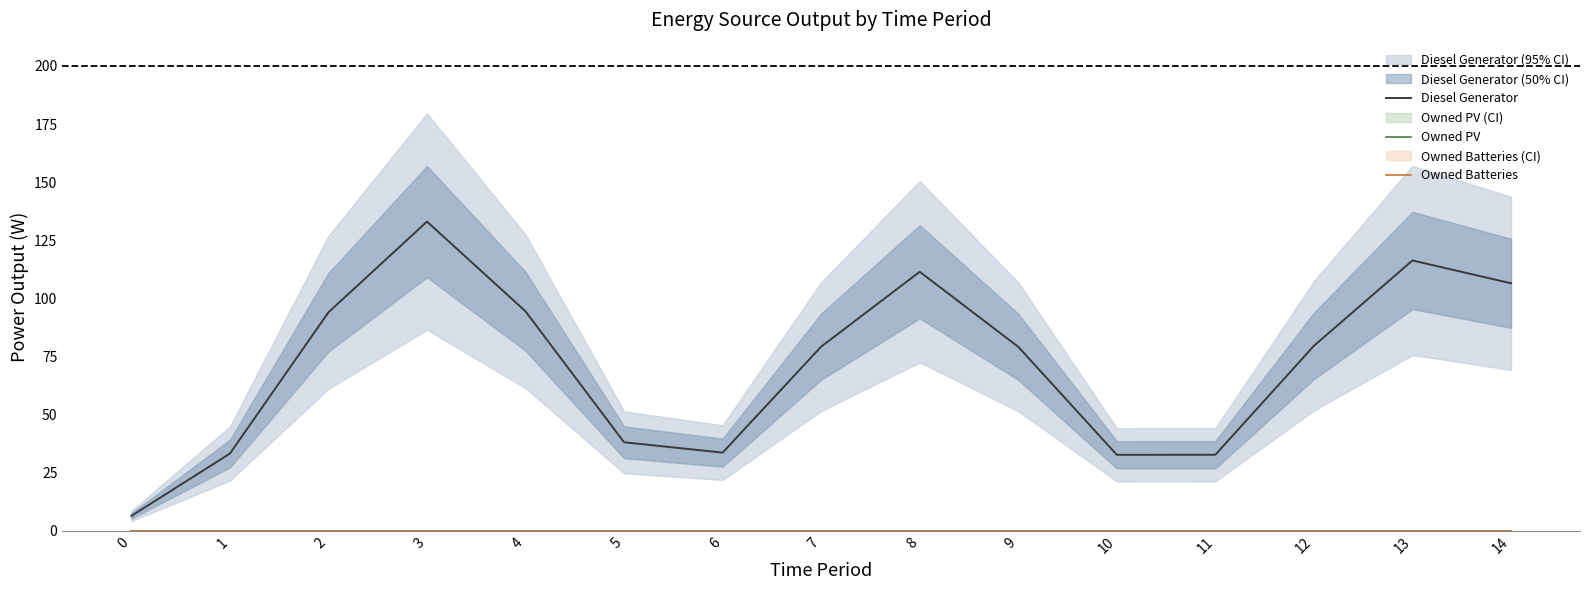

How many categories are shown in the chart?

15